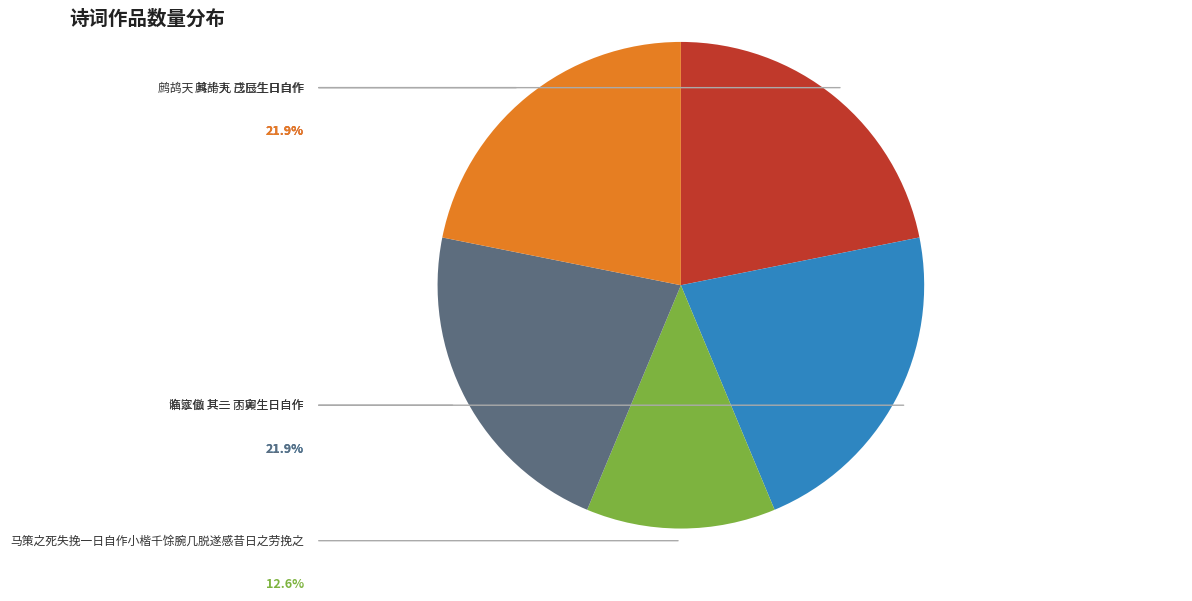

What is the ratio of the value at 马策之死失挽一日自作小楷千馀腕几脱遂感昔日之劳挽之 to the value at 鹧鸪天 其十九 戊辰生日自作?

0.6